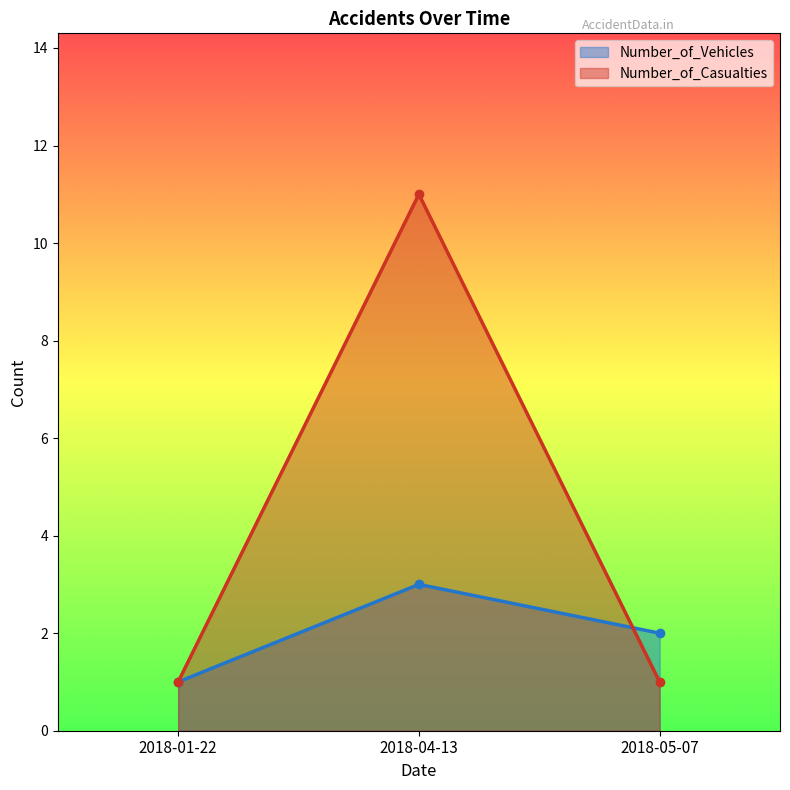

At which label does Number_of_Casualties reach its peak?

2018-04-13